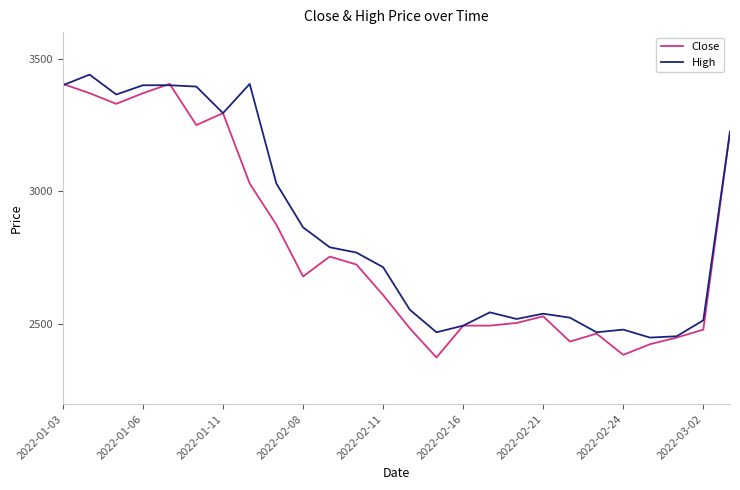

What is the smallest value displayed?

2375